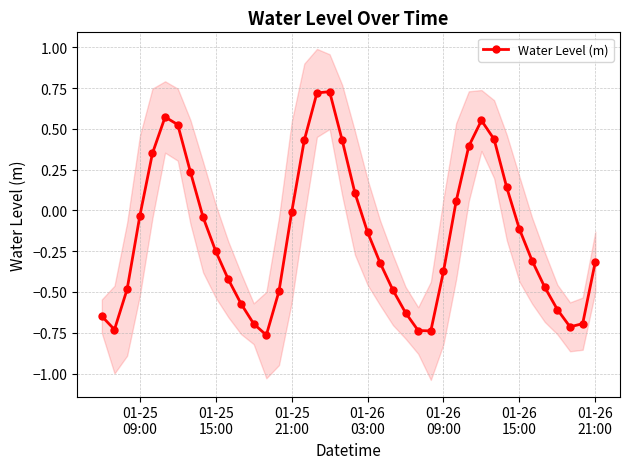

True or false: Water Level (m) has more than 1 interior local peaks.

True